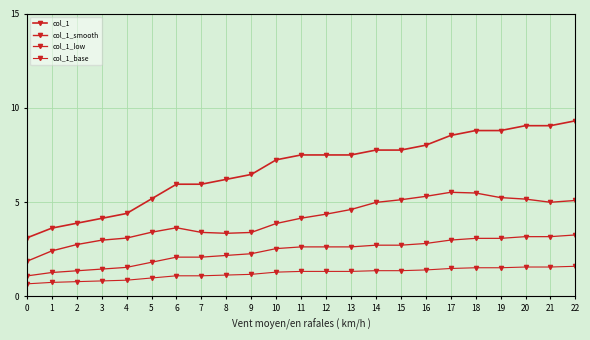

Does the chart have visible grid lines?

Yes